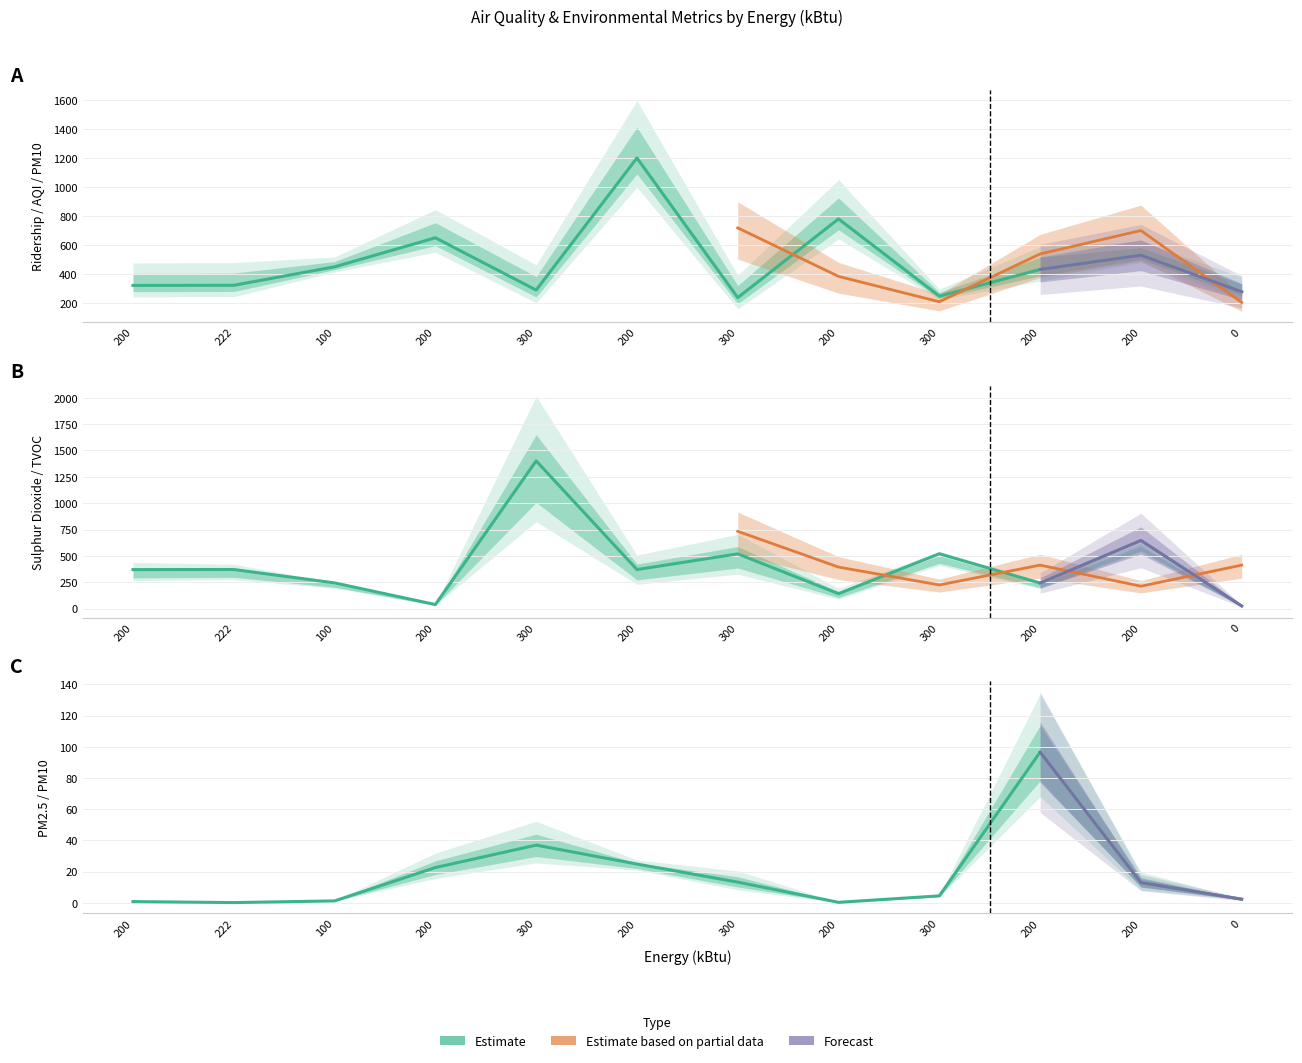

True or false: PM25 and Ridership intersect in this chart.

False